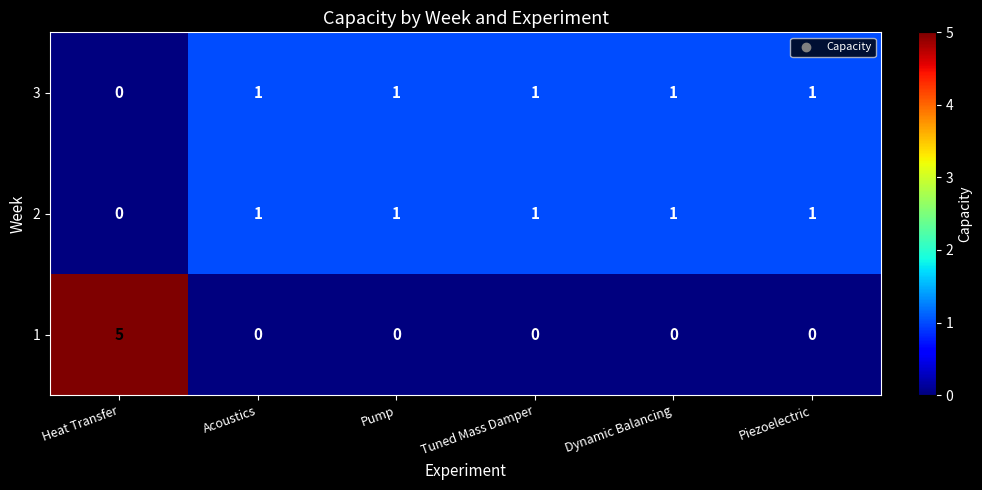

Is the value of 1 at Dynamic Balancing greater than the value of 3 at Dynamic Balancing?

No